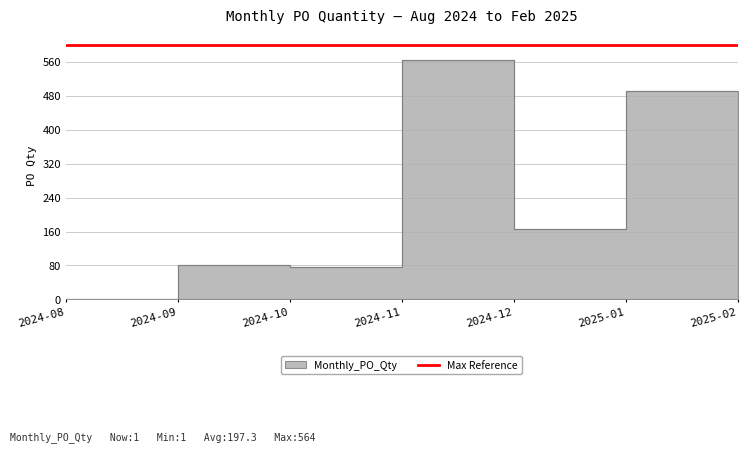

What is the change in value from 2024-09 to 2024-10?

-4